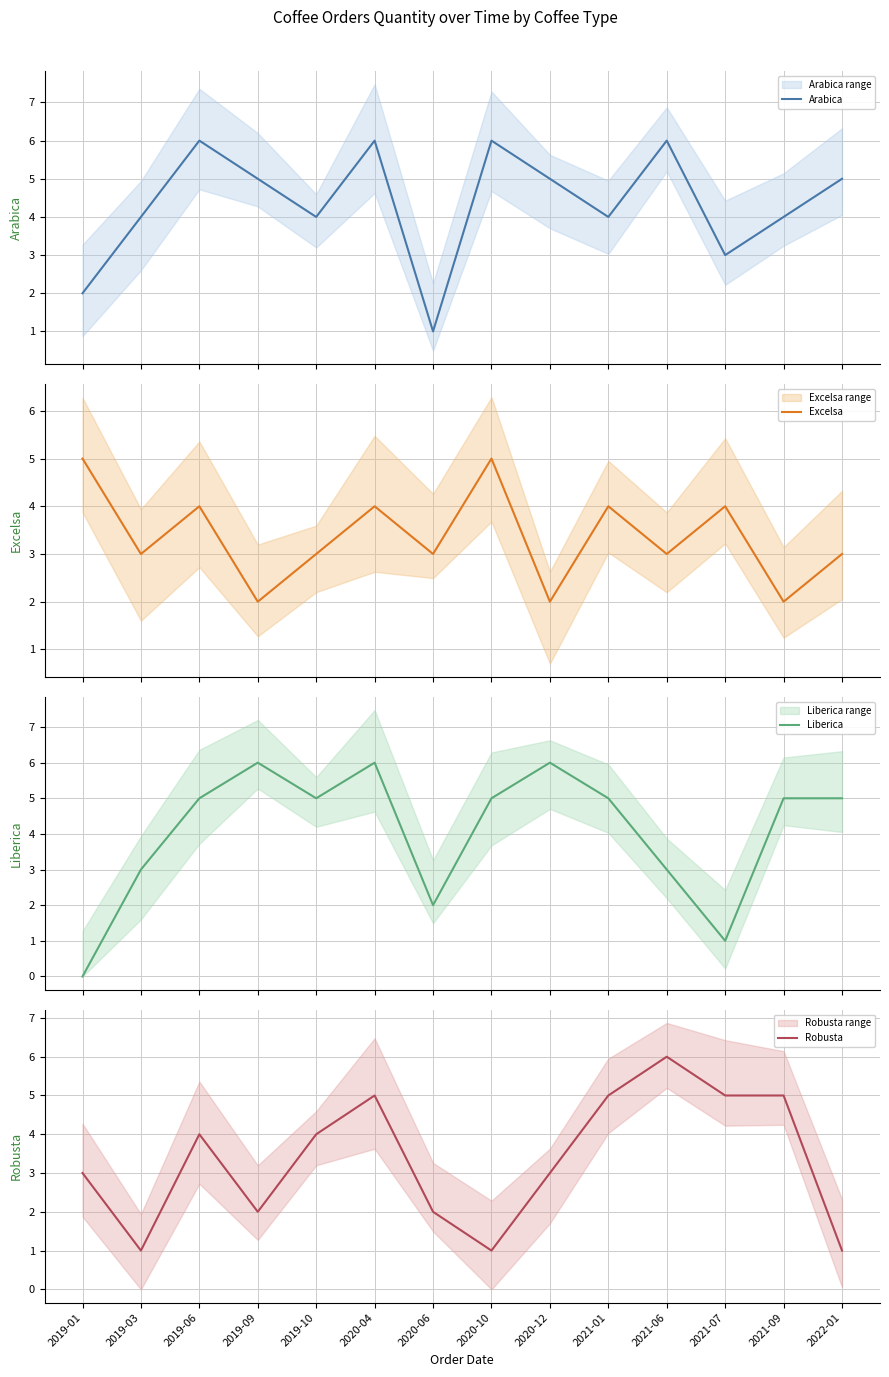

What is the sum of all Arabica values?

61